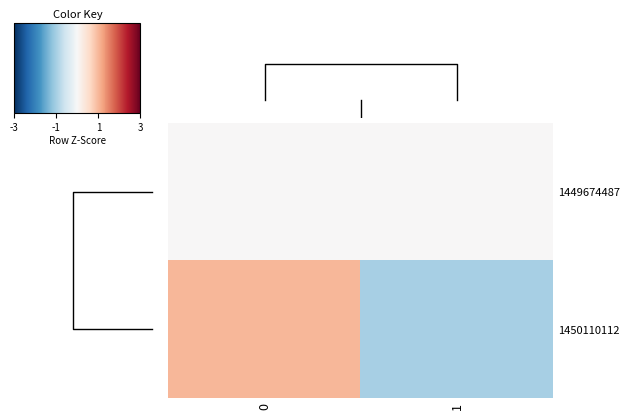

Which label corresponds to the smallest value in the chart?

1